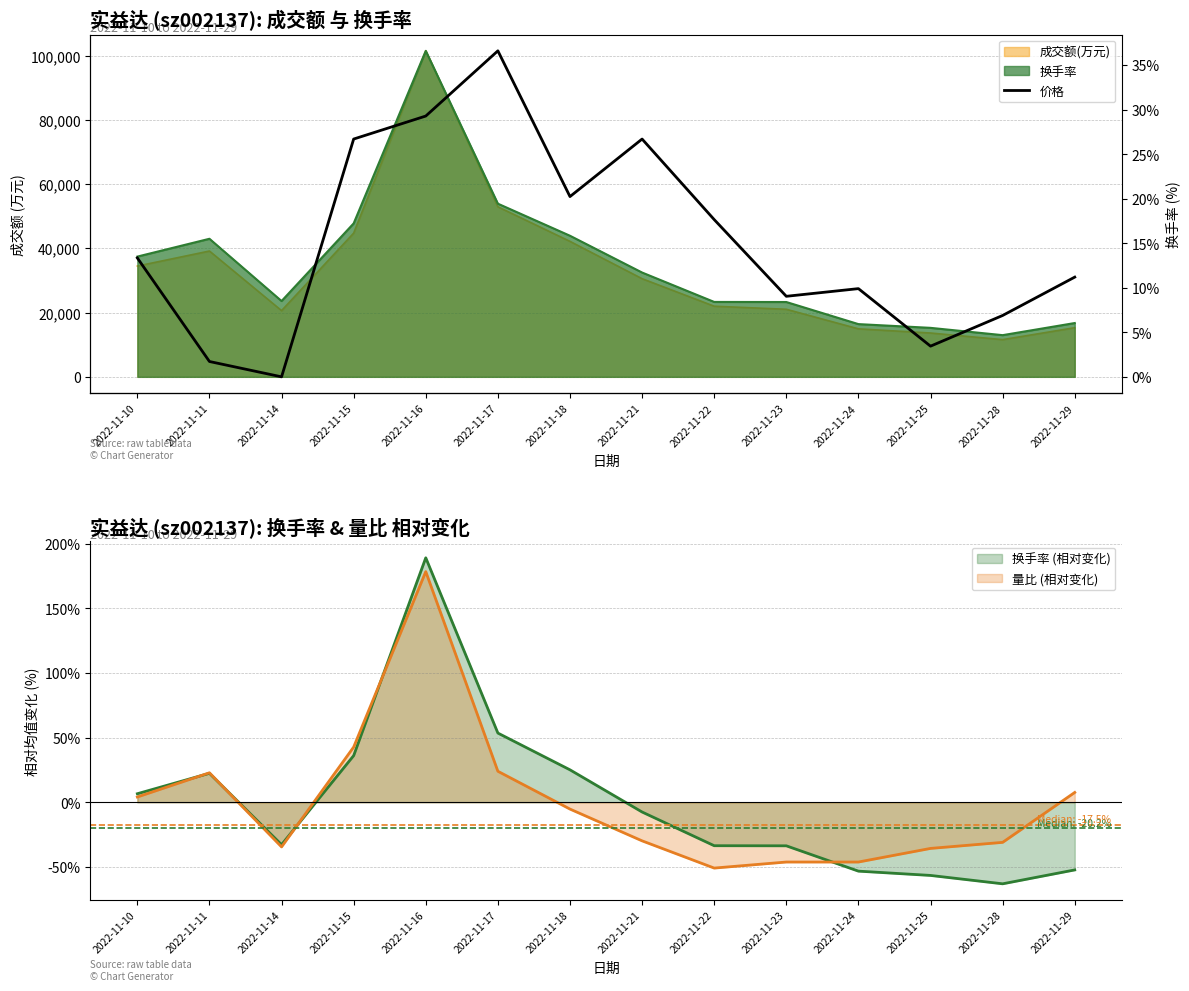

True or false: the data has more than 0 interior local peaks.

True